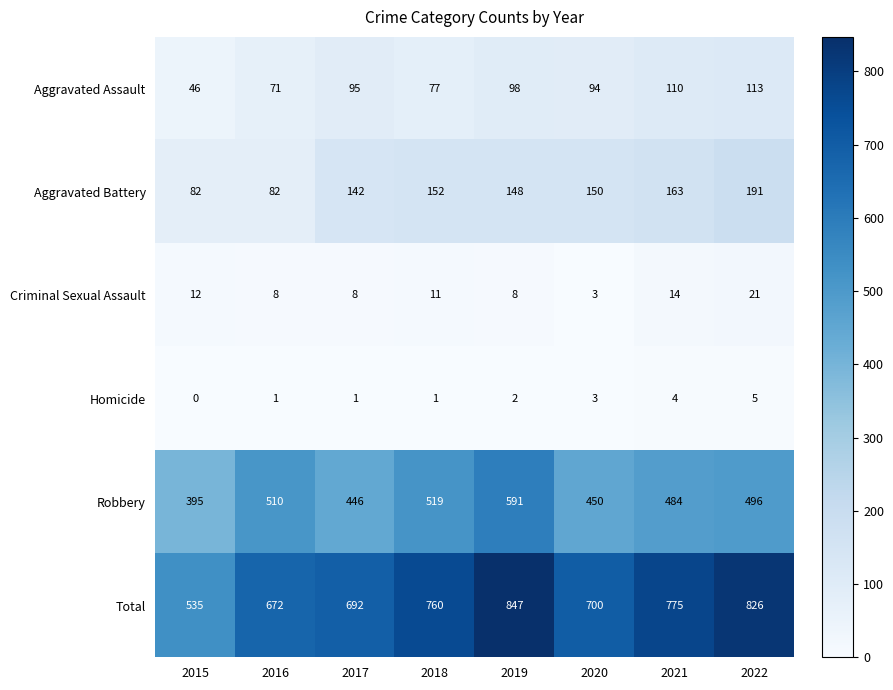

How many data points in Total are less than 760?

4